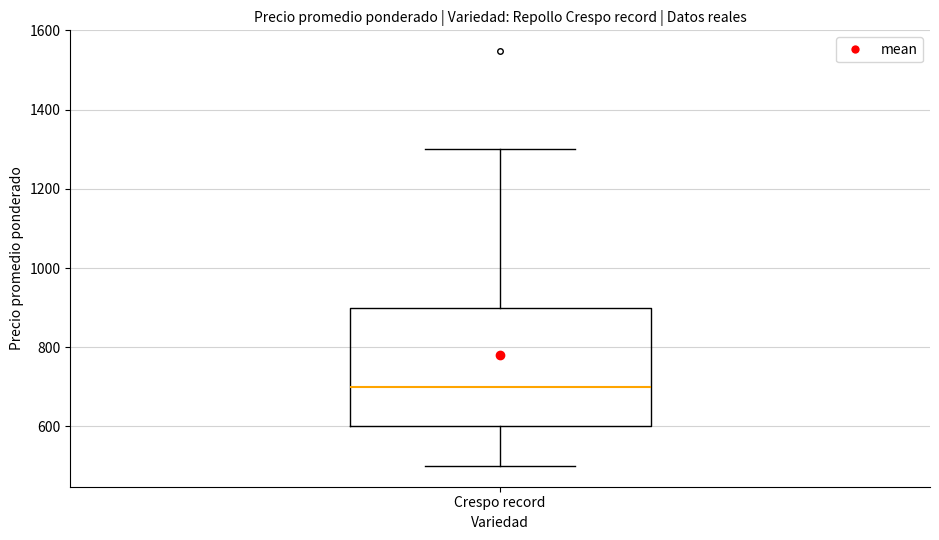

Read this box plot against the y-axis: the position of the median line, the range covered by the box, and the ends of both whiskers. The values are not printed on the chart, so give them approximately, as read against the axis.

median 700, box 600 to 900, whiskers 500 to 1300